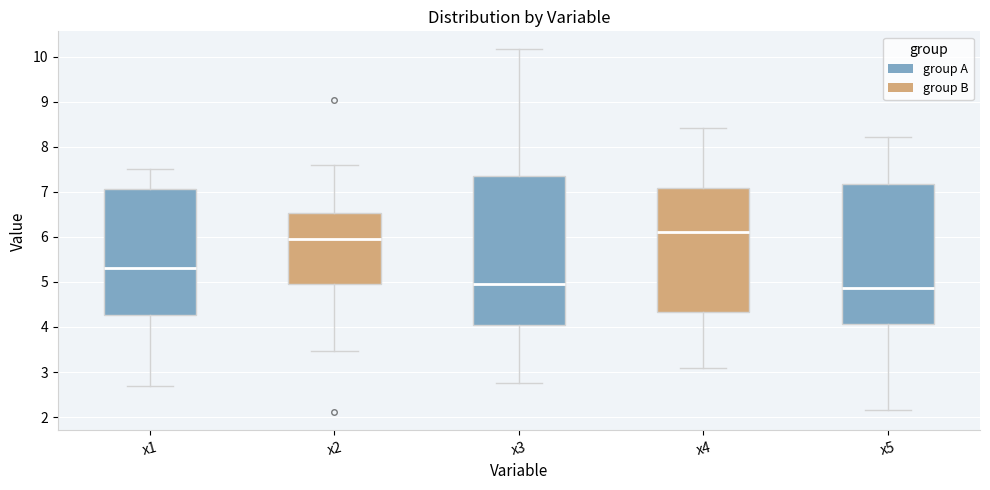

Reading left to right, transcribe this box plot: for each box, give where its median line is, the range the box spans, and where its two whiskers end, as read against the y-axis. The values are not printed on the chart, so give them approximately, as read against the axis.

x1: median 5.3, box 4.3 to 7.1, whiskers 2.7 to 7.5
x2: median 6.0, box 4.9 to 6.5, whiskers 3.5 to 7.6
x3: median 5.0, box 4.0 to 7.3, whiskers 2.8 to 10.2
x4: median 6.1, box 4.3 to 7.1, whiskers 3.1 to 8.4
x5: median 4.9, box 4.1 to 7.2, whiskers 2.2 to 8.2